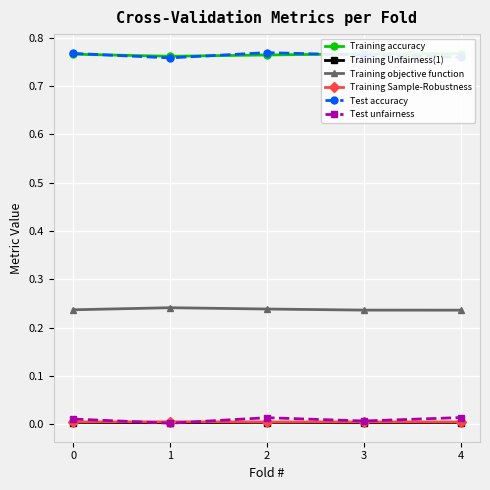

At 4, list the series in order from largest to smallest.

Training accuracy, Test accuracy, Training objective function, Test unfairness, Training Sample-Robustness, Training Unfairness(1)